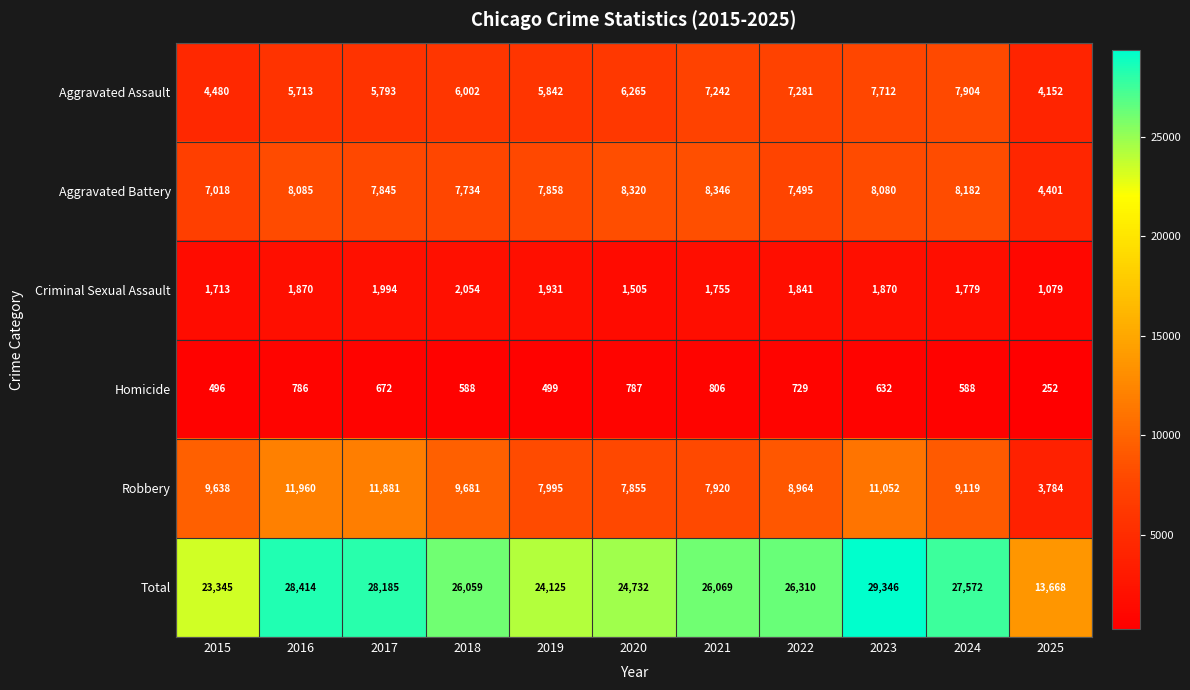

What is the spread (max minus min) of values at 2018?

25471